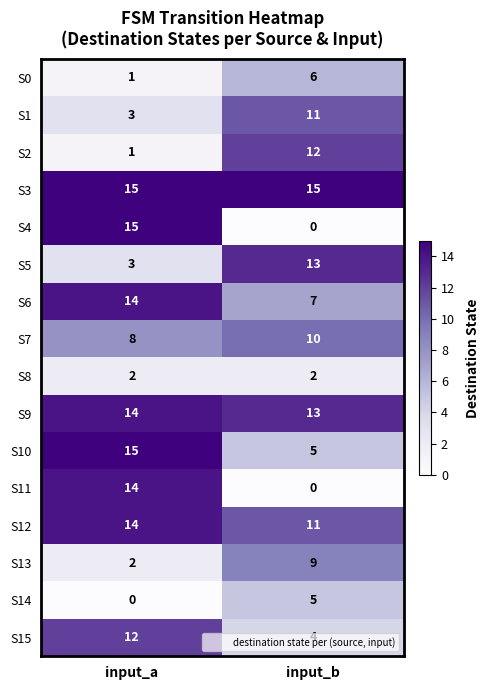

How many series are shown in this chart?

16